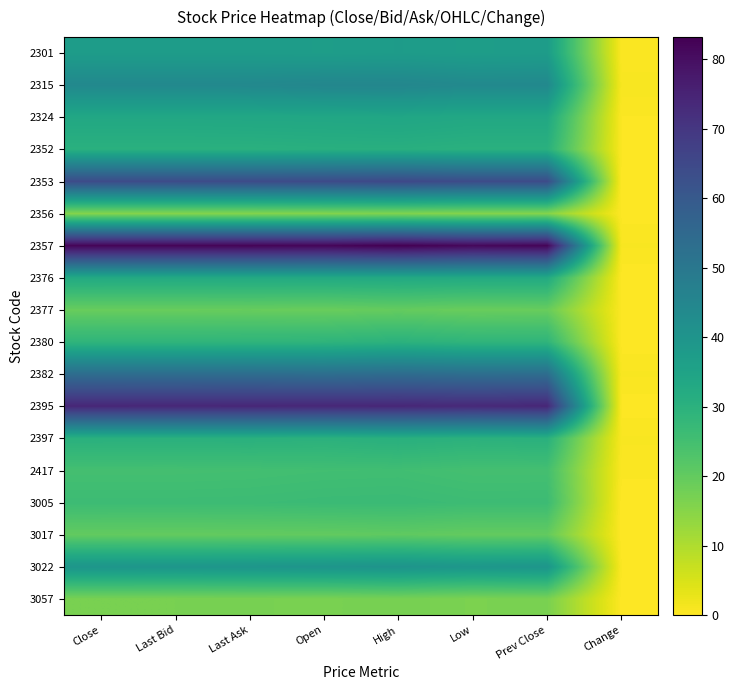

Which has a higher value, Low or Close?

Close